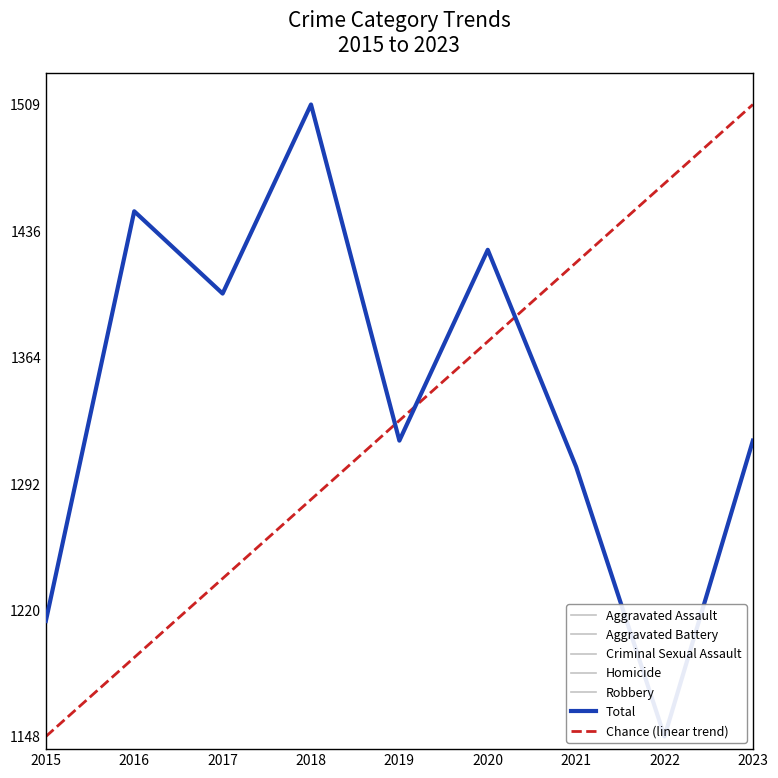

Reading left to right, list all the values displayed in this chart.

Aggravated Assault: -2.6	-2.5	-2.4	-2.4	-2.5	-2.5	-2.4	-2.4	-2.4
Aggravated Battery: -2.1	-1.8	-1.9	-1.7	-1.7	-1.6	-1.7	-2.0	-2.0
Criminal Sexual Assault: -3.0	-3.0	-3.0	-3.0	-3.0	-3.0	-3.0	-3.0	-3.0
Homicide: -3.1	-3.0	-3.1	-3.0	-3.1	-3.0	-3.0	-3.0	-3.0
Robbery: -1.7	-1.6	-1.6	-1.5	-1.9	-1.8	-2.2	-2.2	-1.9
Total: 0.2	0.8	0.7	1.0	0.5	0.8	0.4	0.0	0.5